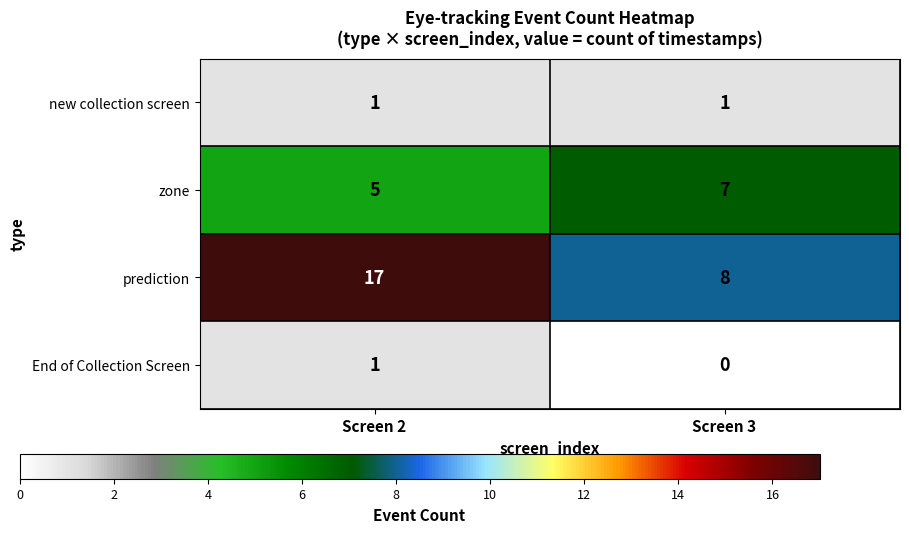

Which series has the largest range (max minus min)?

prediction